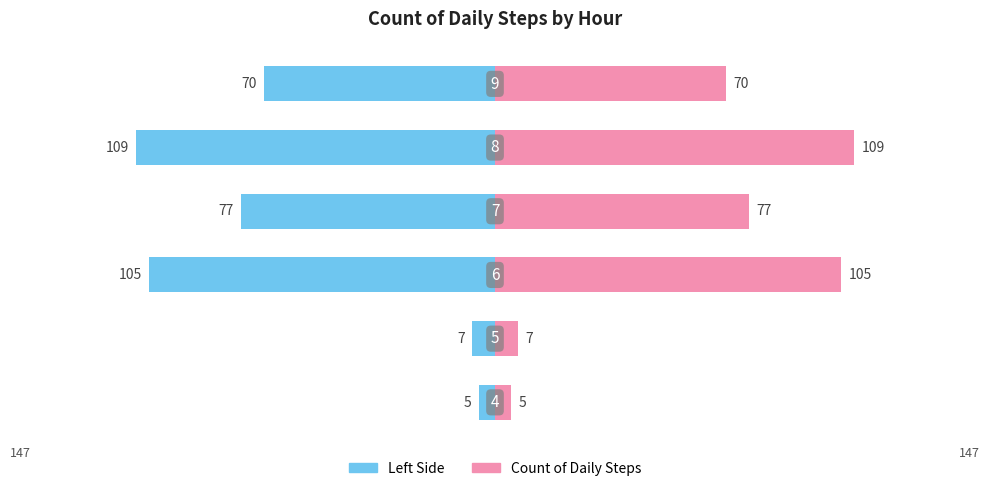

How many bars are there in total?

12